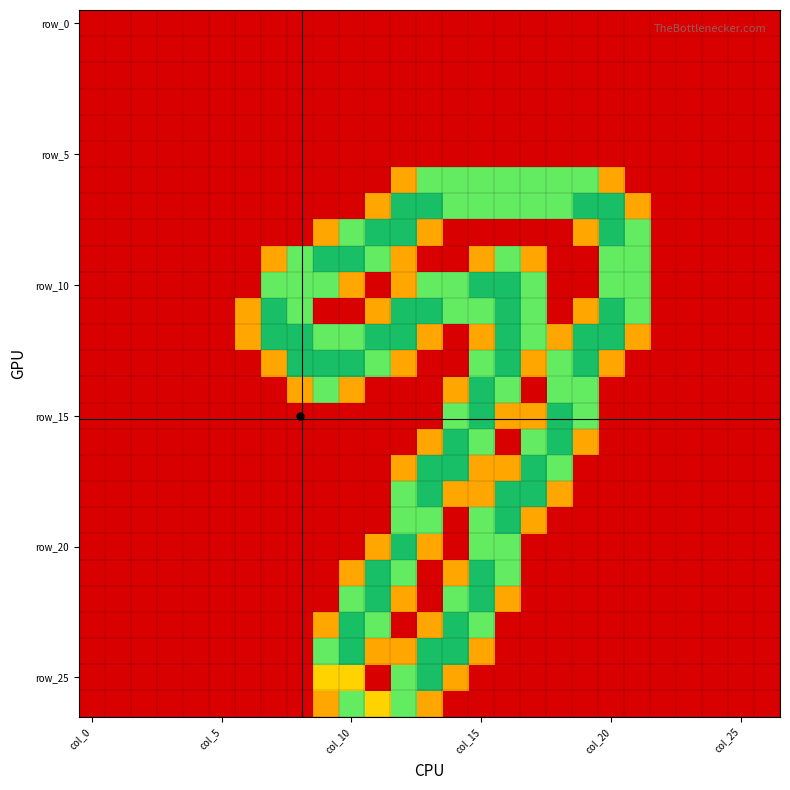

At which category is the sum across all series the highest?

col_15